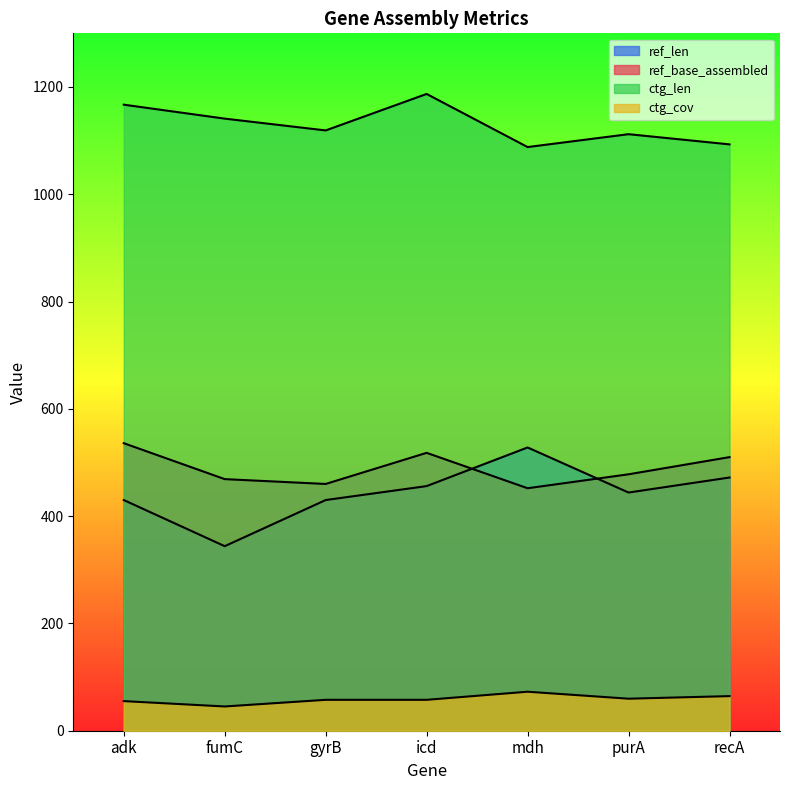

Where is the first local minimum for ctg_len?

gyrB